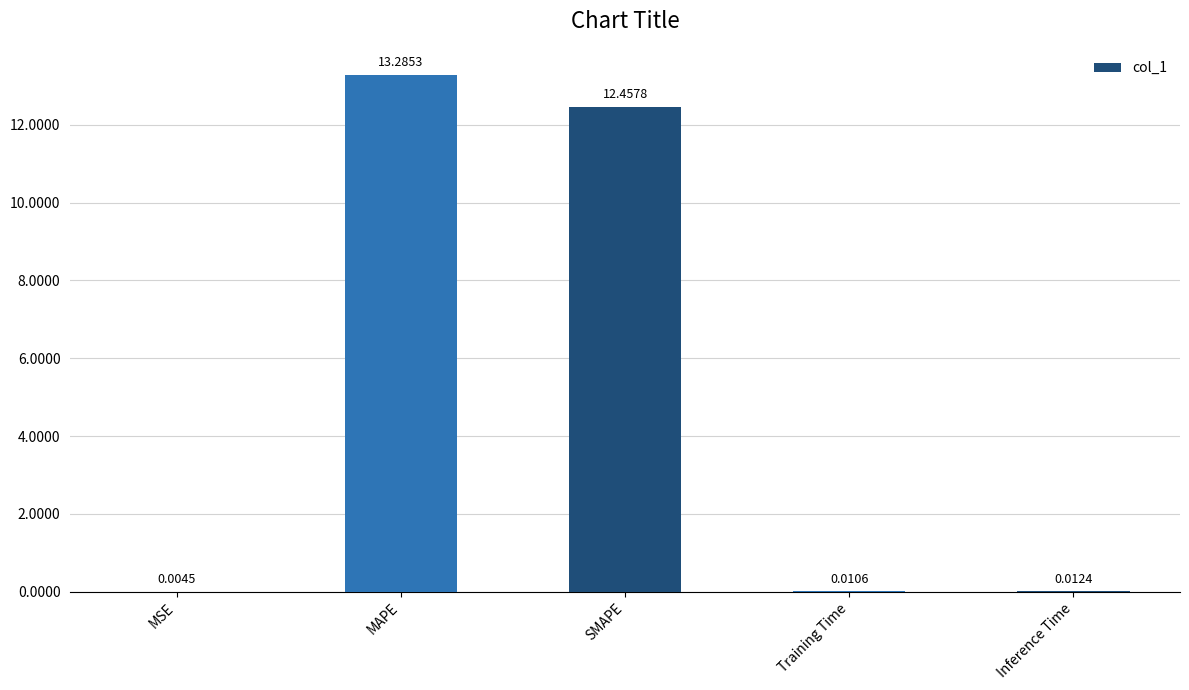

At which label is the value closest to 6?

Inference Time